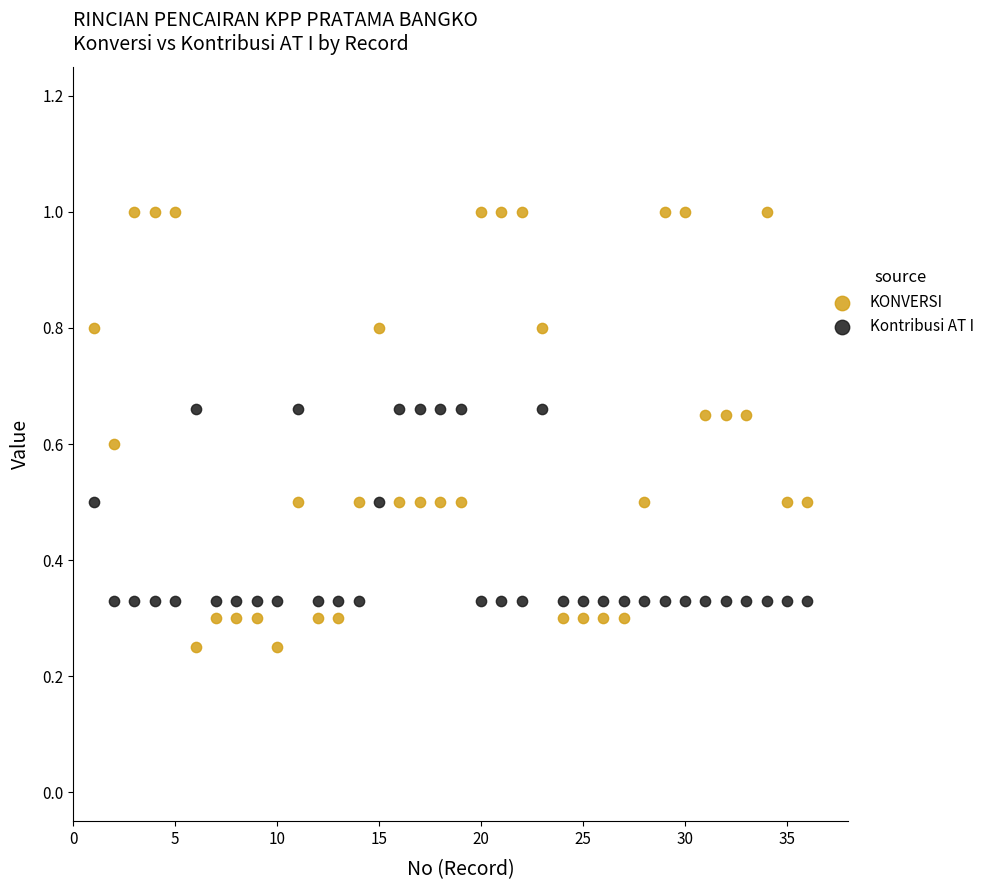

Which series has the largest Y range (max minus min)?

KONVERSI